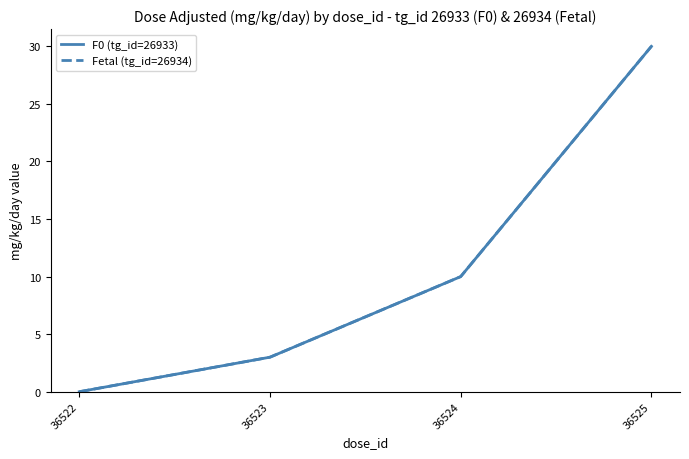

Is this an area chart (filled region under the line)?

No